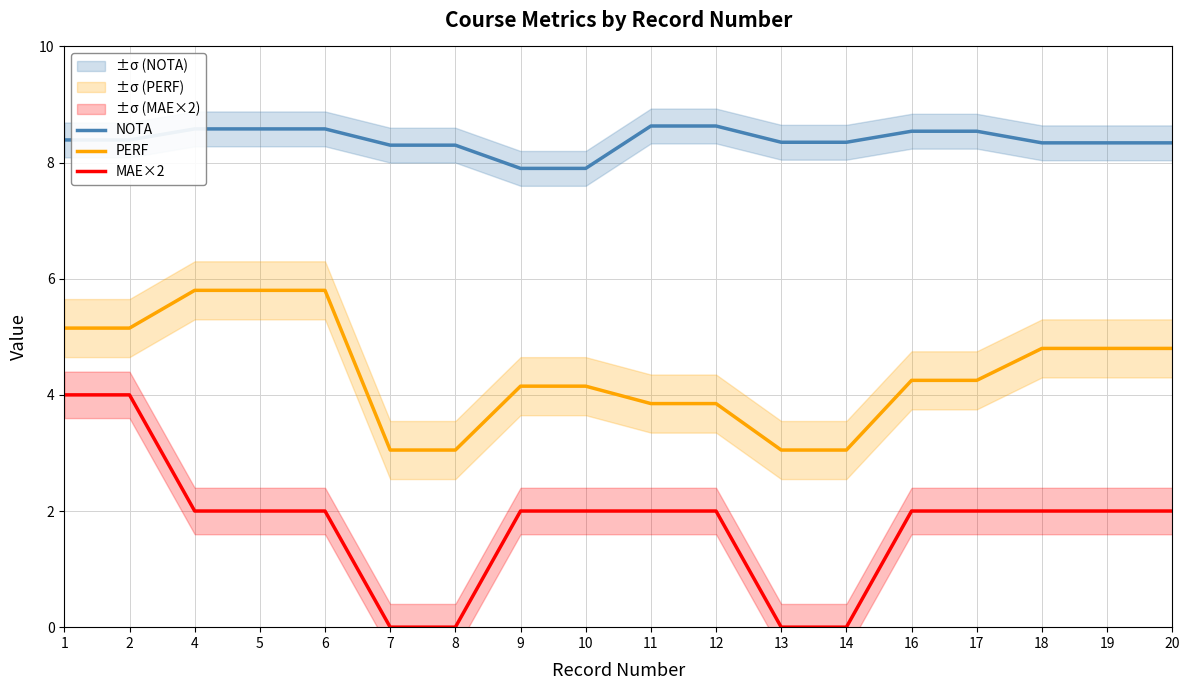

Reading right to left, what are all the values shown in this chart?

NOTA: 8.3	8.3	8.3	8.5	8.5	8.3	8.3	8.6	8.6	7.9	7.9	8.3	8.3	8.6	8.6	8.6	8.4	8.4
PERF: 4.8	4.8	4.8	4.2	4.2	3.0	3.0	3.9	3.9	4.2	4.2	3.0	3.0	5.8	5.8	5.8	5.2	5.2
MAE×2: 2.0	2.0	2.0	2.0	2.0	0.0	0.0	2.0	2.0	2.0	2.0	0.0	0.0	2.0	2.0	2.0	4.0	4.0